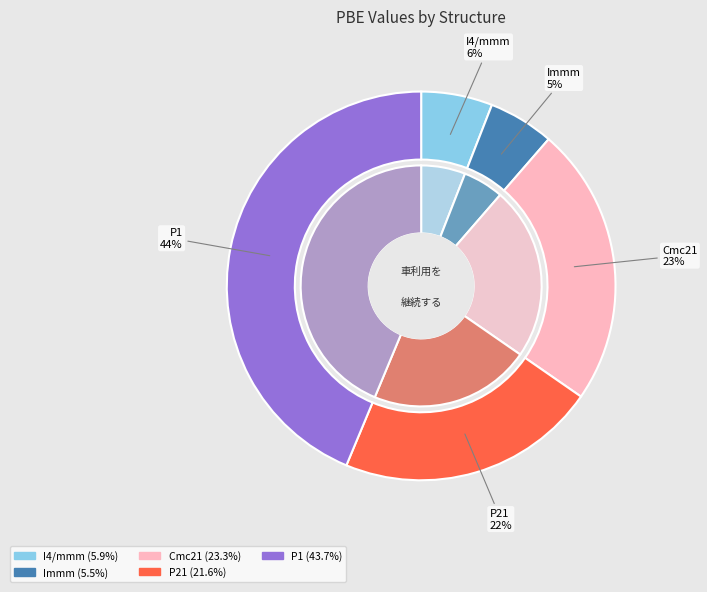

To the nearest percent, what percentage of the pie is Immm?

5%